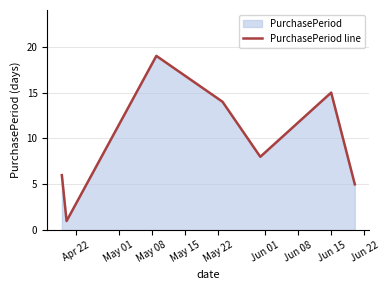

How many interior local peaks (higher than both neighbors) does the data have?

2